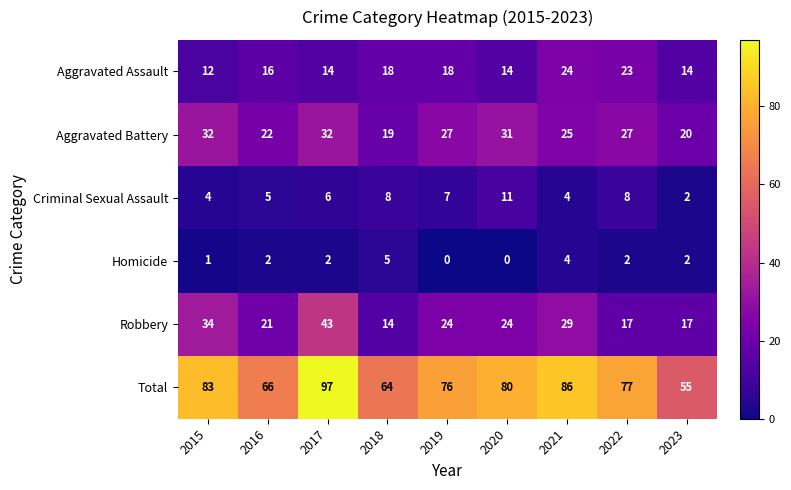

Rank the series at 2022 from highest to lowest value.

Total, Aggravated Battery, Aggravated Assault, Robbery, Criminal Sexual Assault, Homicide